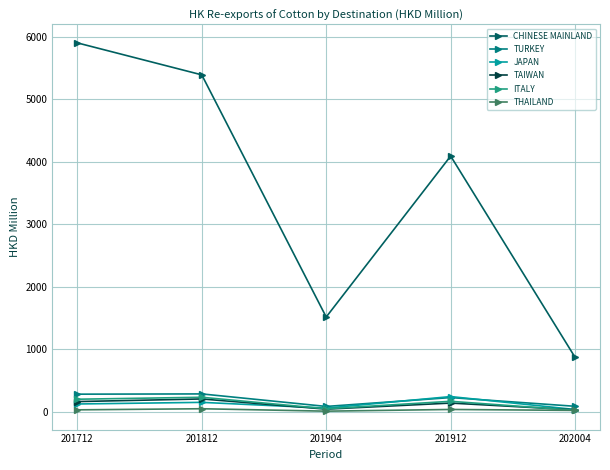

The JAPAN series shows 60.6 at 201904. True or false?

True